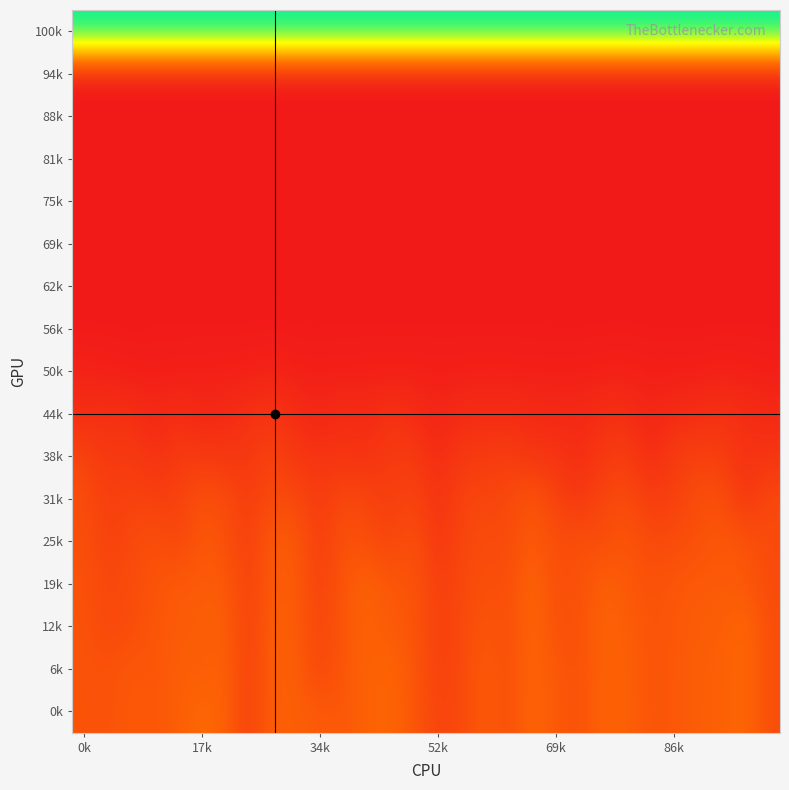

What is the maximum value shown in the chart?

6.0